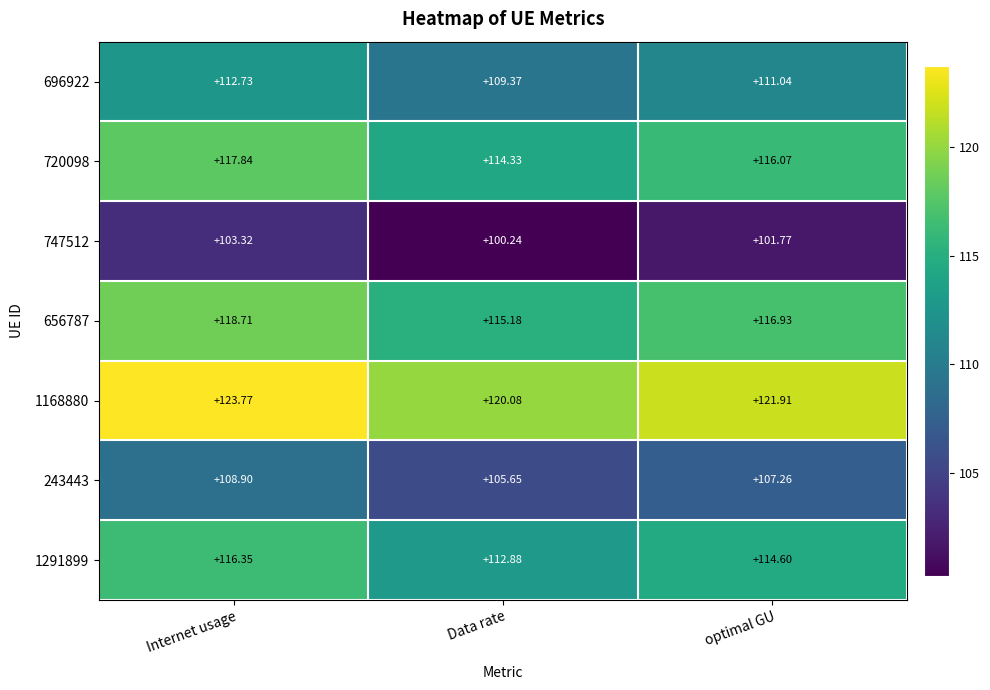

At which category does the chart reach its peak across all series?

Internet usage